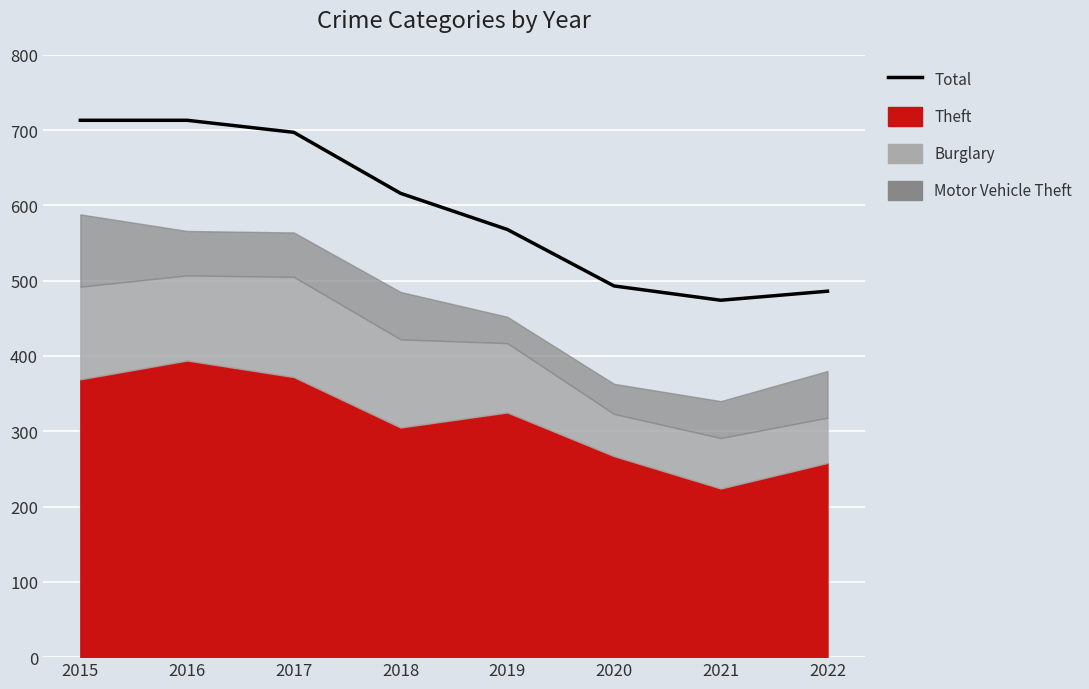

Rank the categories by value from lowest to highest.

2021, 2022, 2020, 2019, 2018, 2017, 2015, 2016